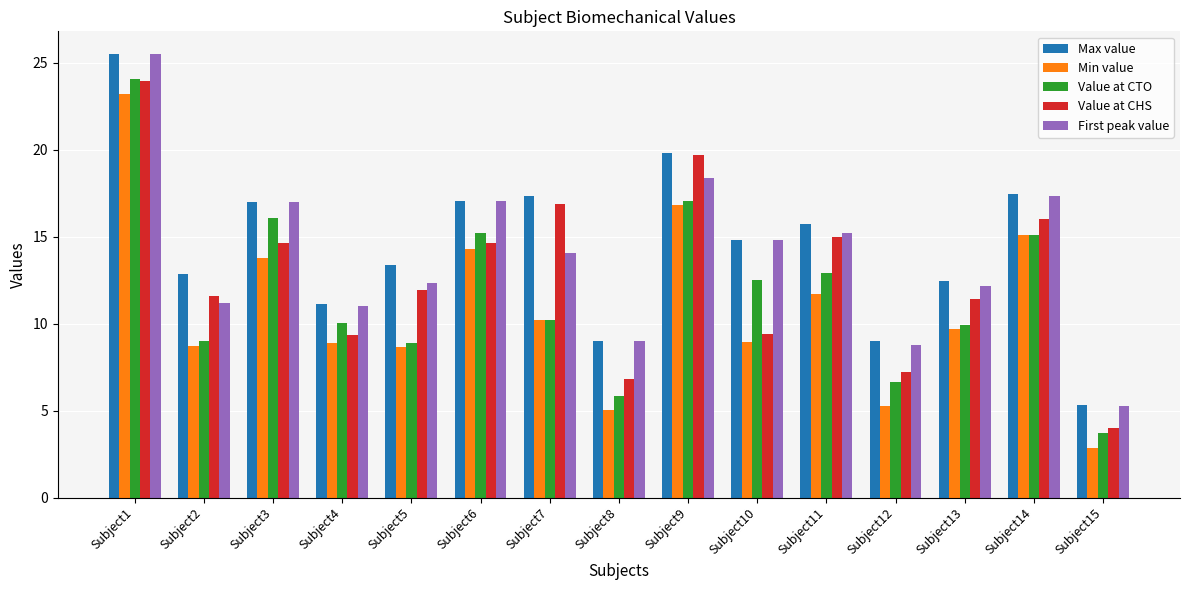

What is the value of the First peak value bar at the 9th from the left?

18.4